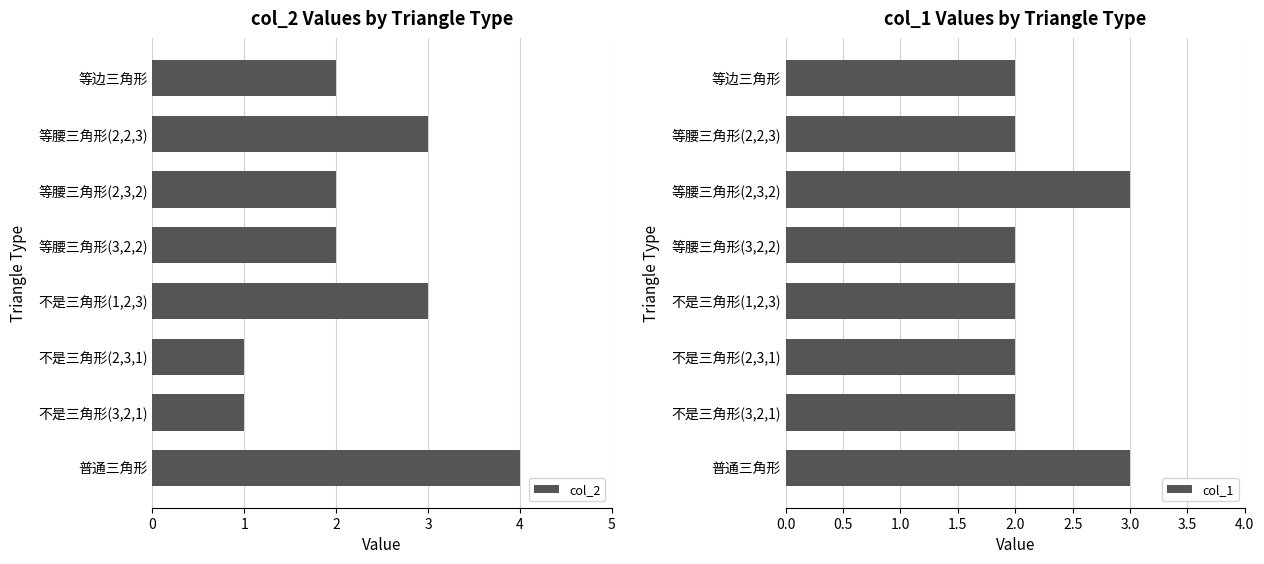

How many data points in col_1 are above 2?

2